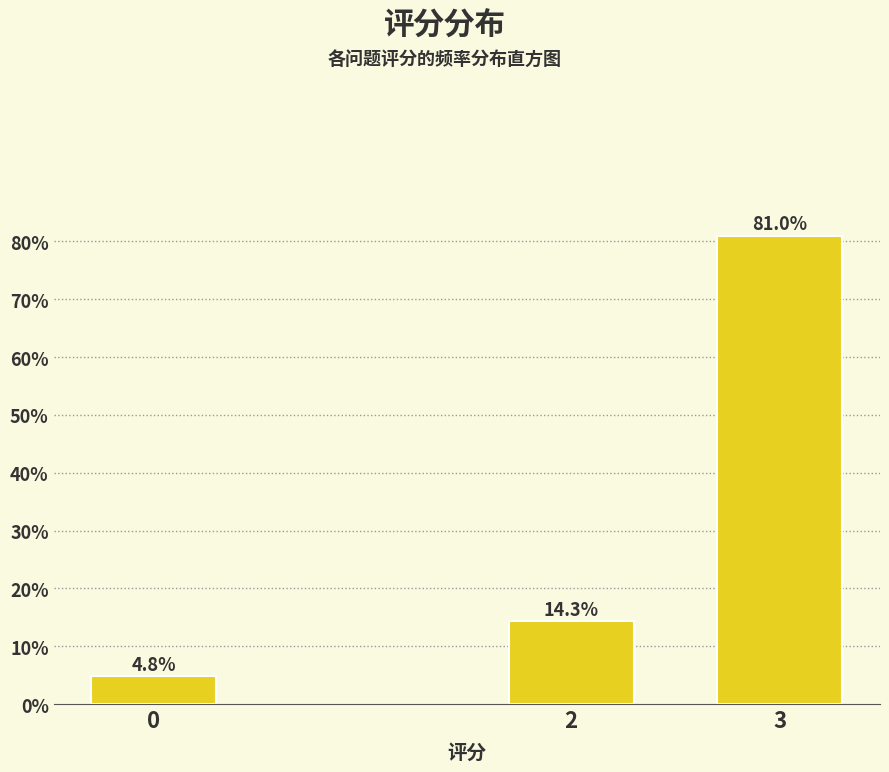

Reading left to right, list all the values displayed in this chart.

4.8	14.3	81.0